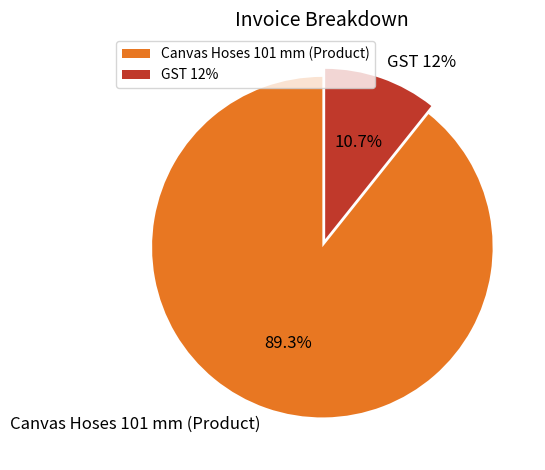

To the nearest percent, what is the difference between the GST 12% and Canvas Hoses 101 mm (Product) slice percentages?

79%